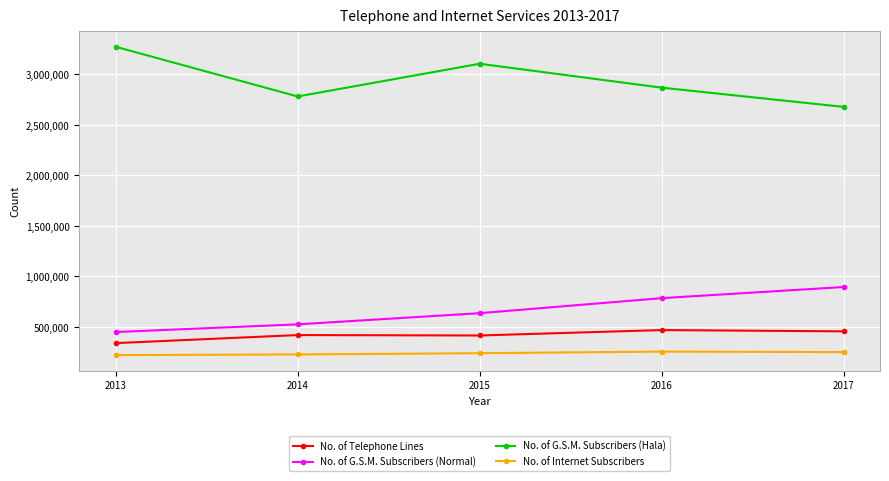

What is the value of the No. of G.S.M. Subscribers (Normal) point at the 4th from the left?

783310